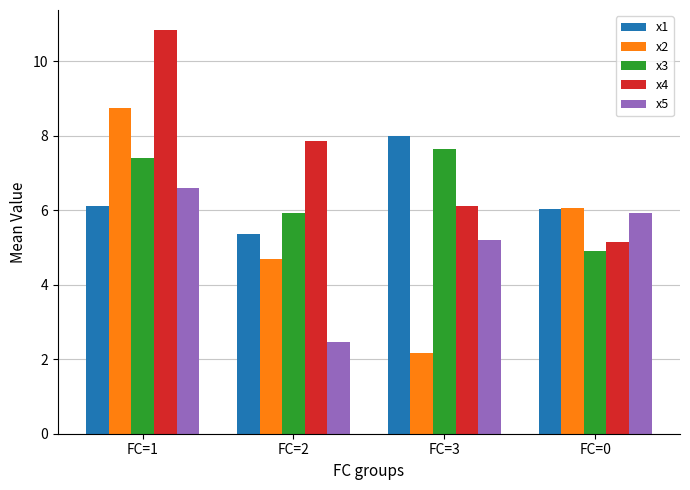

How many distinct data groups are displayed?

5